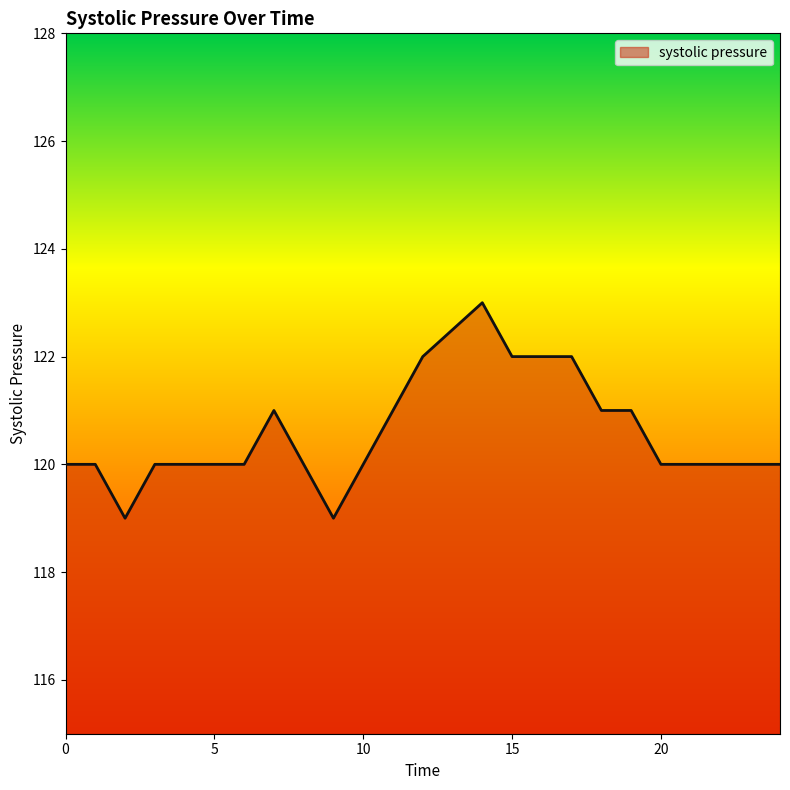

What is the minimum value shown in the chart?

119.0